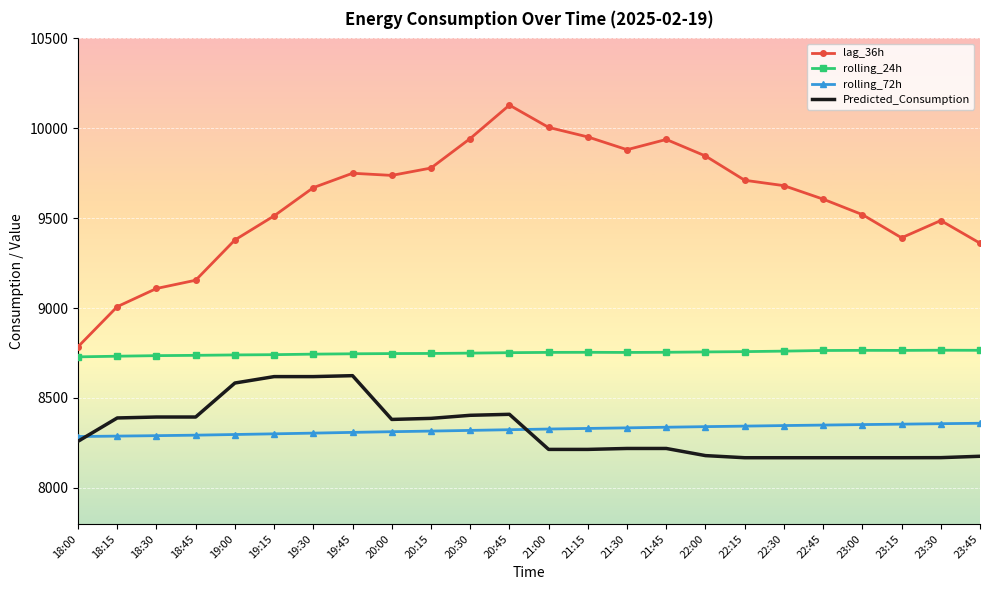

List the series in order of their peak value, highest first.

lag_36h, rolling_24h, Predicted_Consumption, rolling_72h